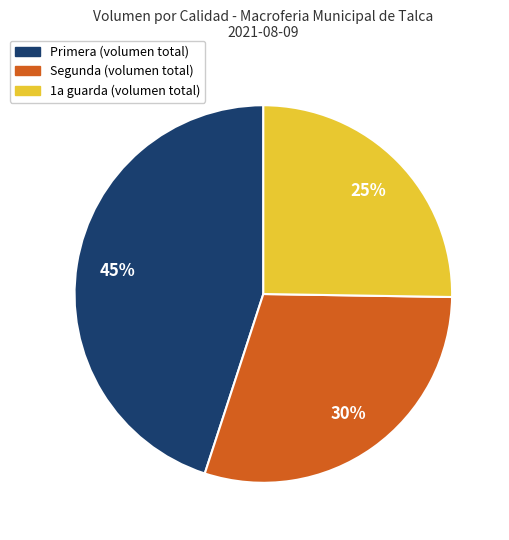

To the nearest percent, what is the average slice percentage?

33%